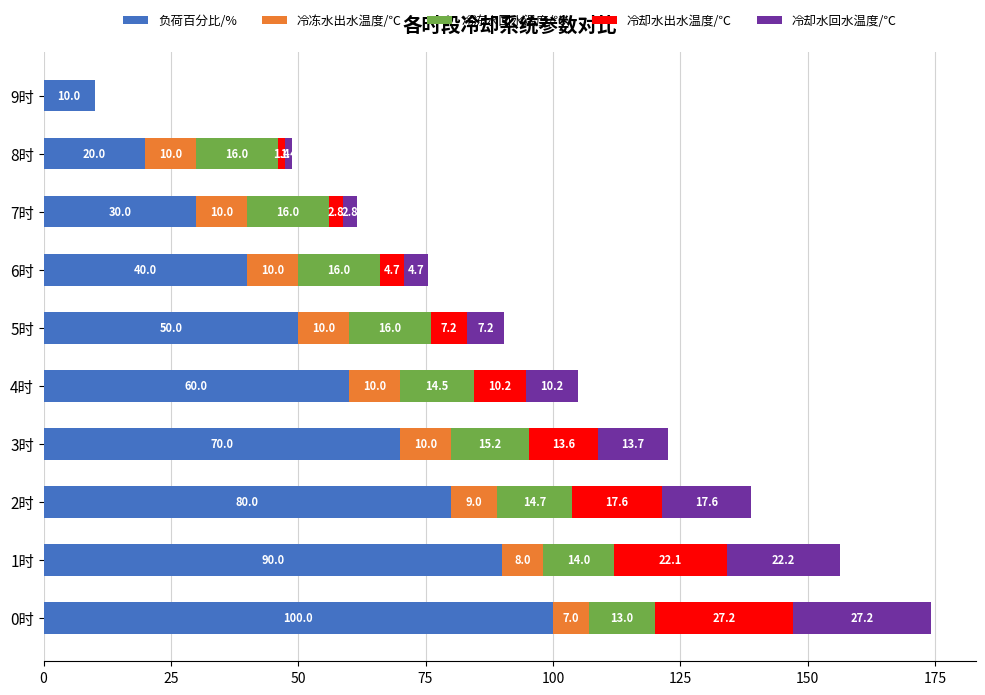

True or false: 负荷百分比/% has a value of 80.0 at 2时.

True